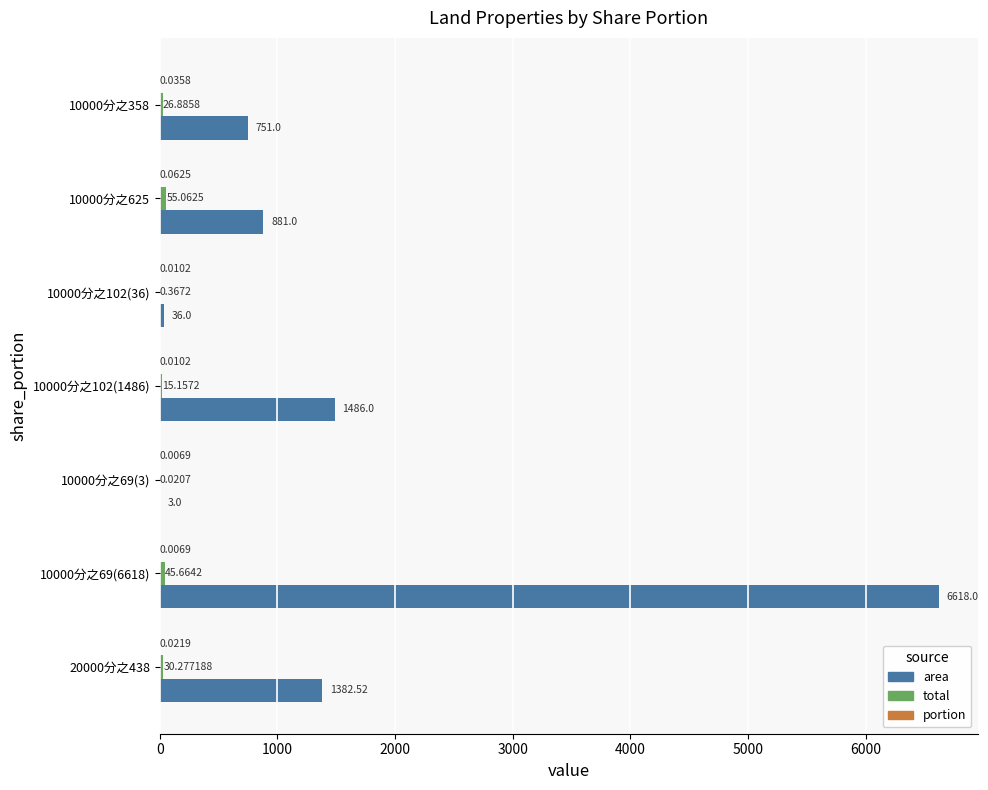

At which category is the sum across all series the highest?

10000分之69(6618)